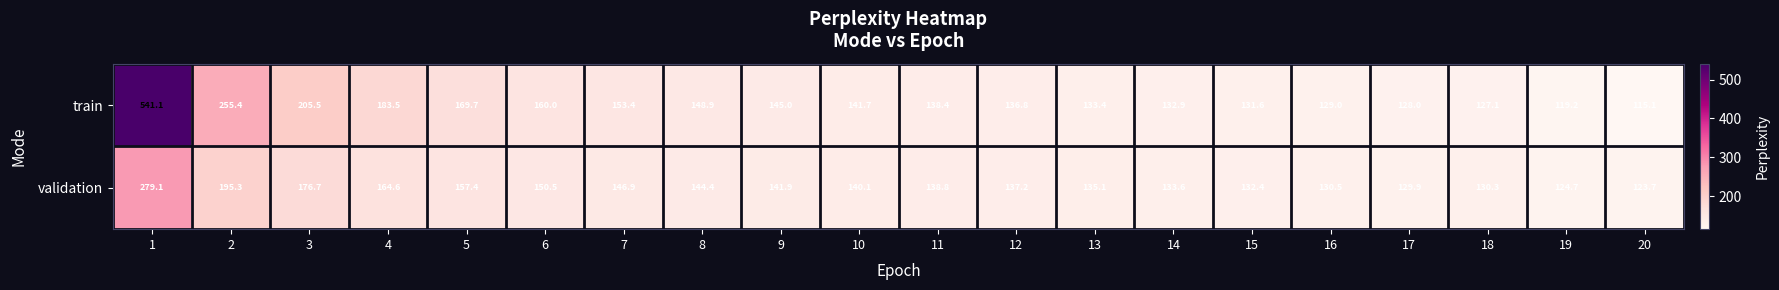

Which series changed the most between 12 and 14?

train